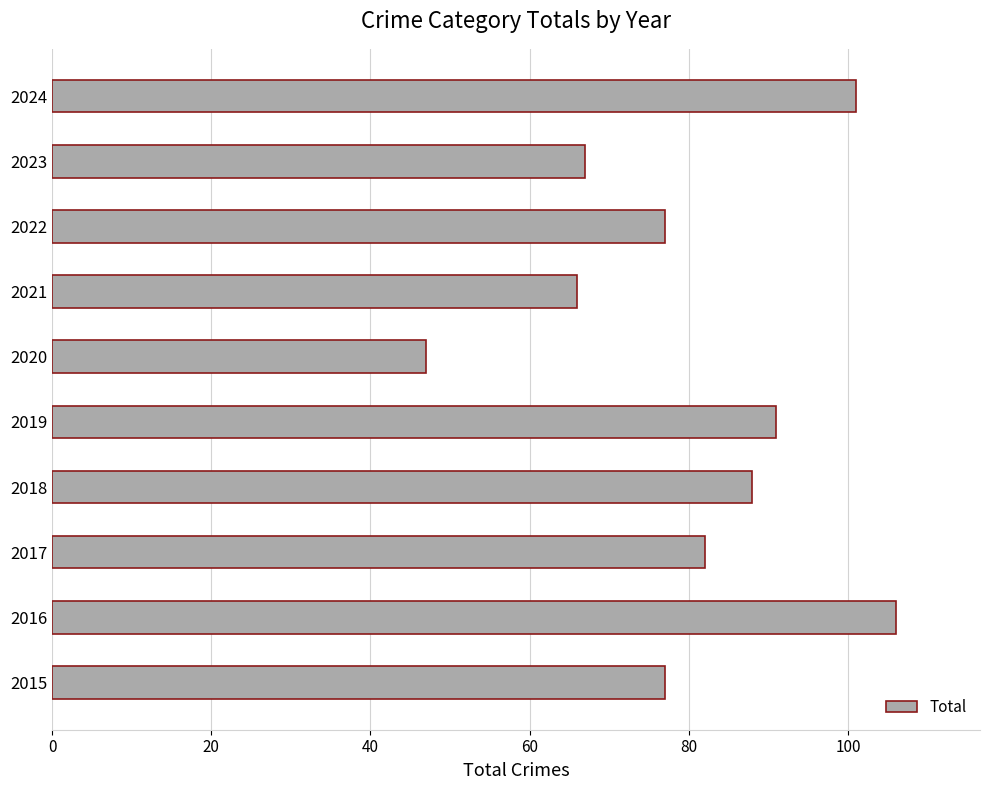

What is the maximum value shown in the chart?

106